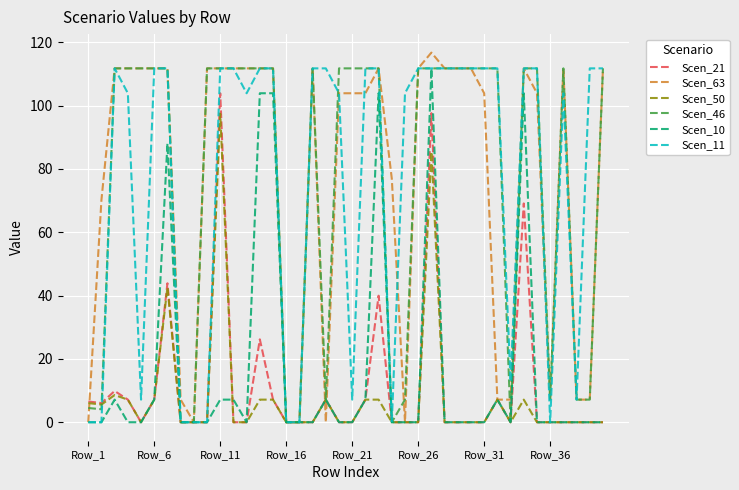

What is the highest value of the Scen_21 series?

103.9